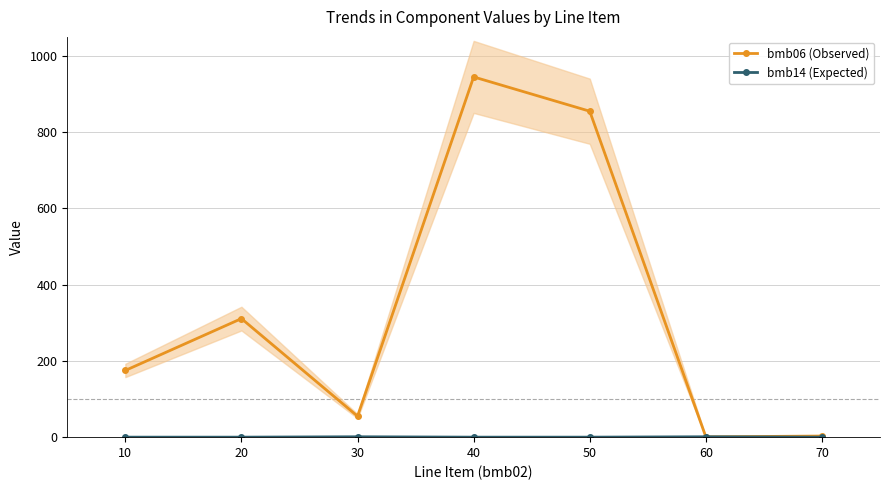

Which has a higher value, 10 or 20?

20